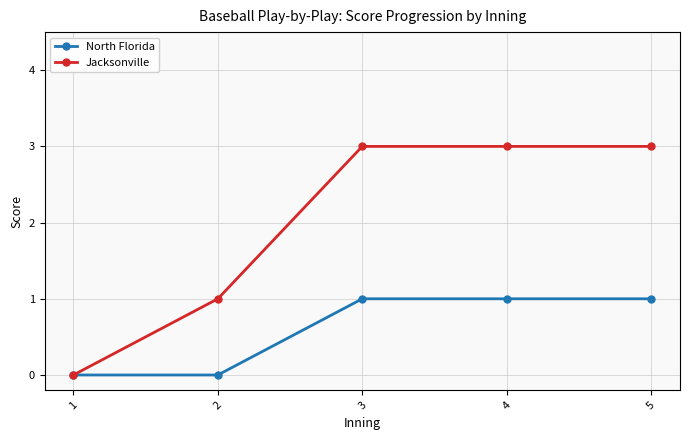

Reading left to right, transcribe all the data shown in this chart.

North Florida: 1=0	2=0	3=1	4=1	5=1
Jacksonville: 1=0	2=1	3=3	4=3	5=3